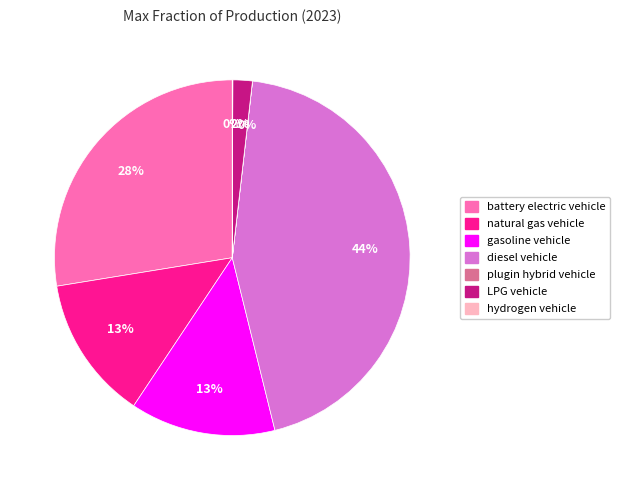

Do gasoline vehicle and diesel vehicle together represent more than half of the pie?

Yes